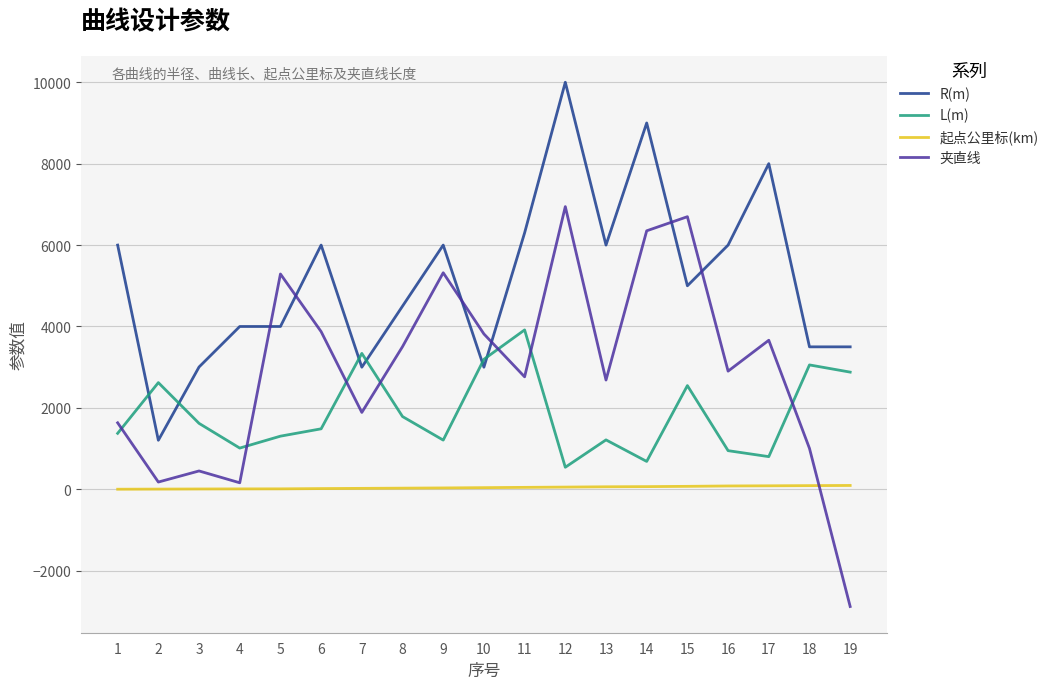

What is the average value of the L(m) series?

1870.7